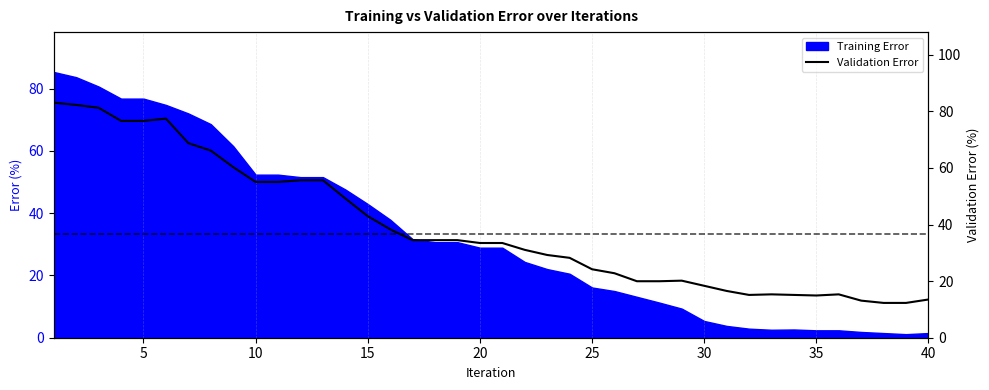

Does the chart have visible grid lines?

Yes